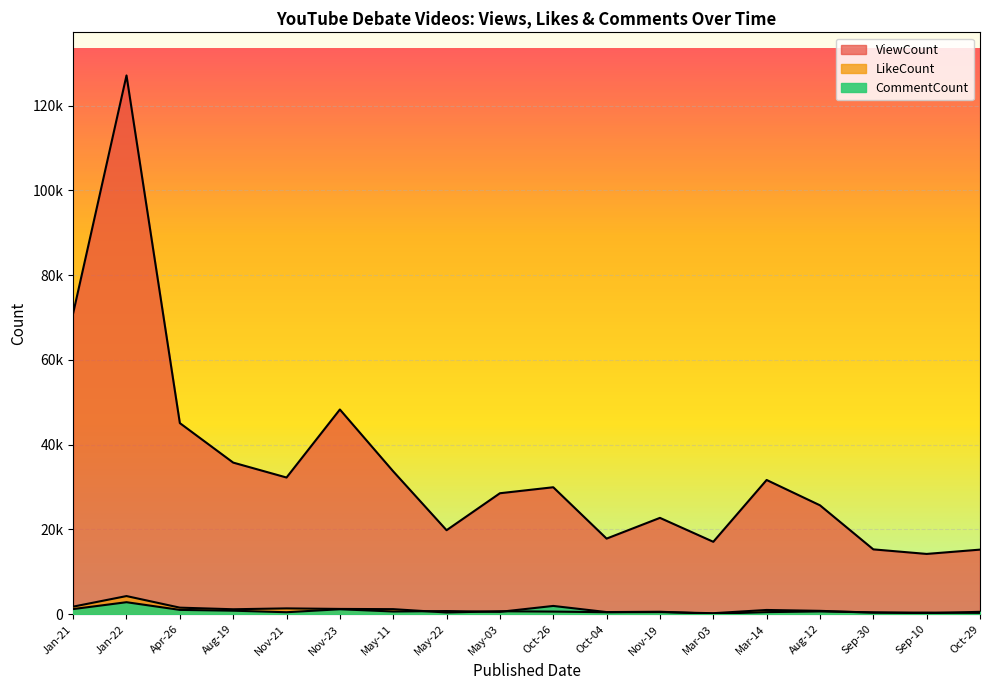

Which series has the largest total across all categories?

ViewCount